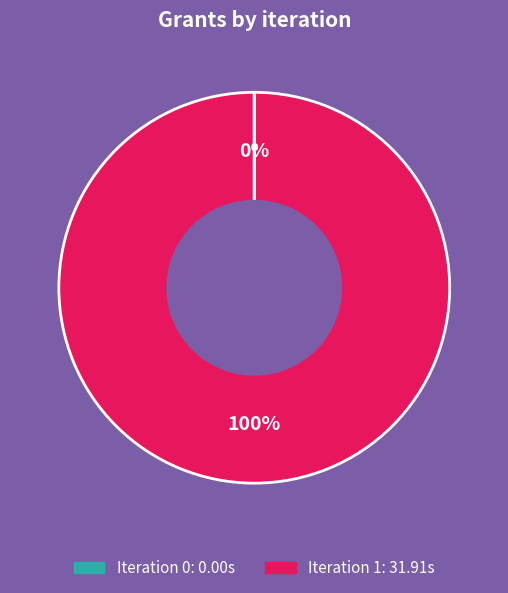

To the nearest percent, what is the average slice percentage?

50%